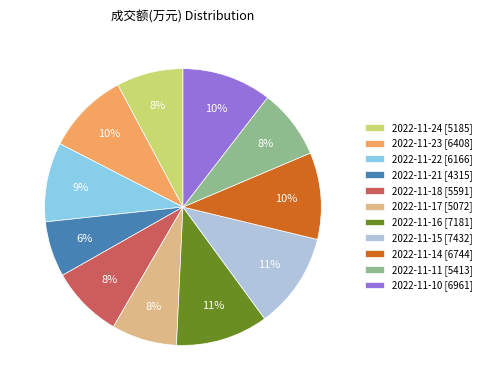

What is the smallest slice in the pie chart?

2022-11-21